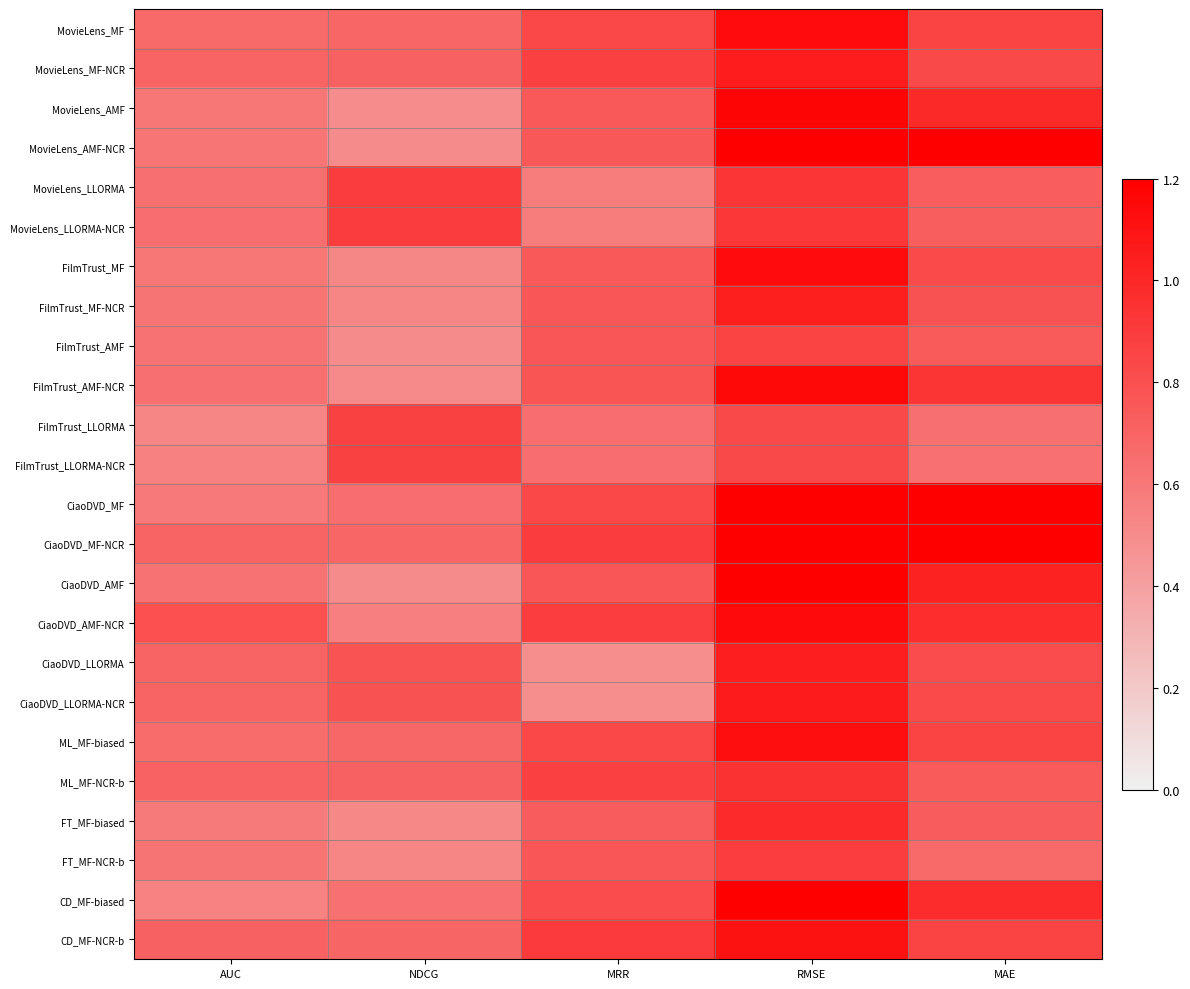

Which has a higher value, NDCG or RMSE?

RMSE